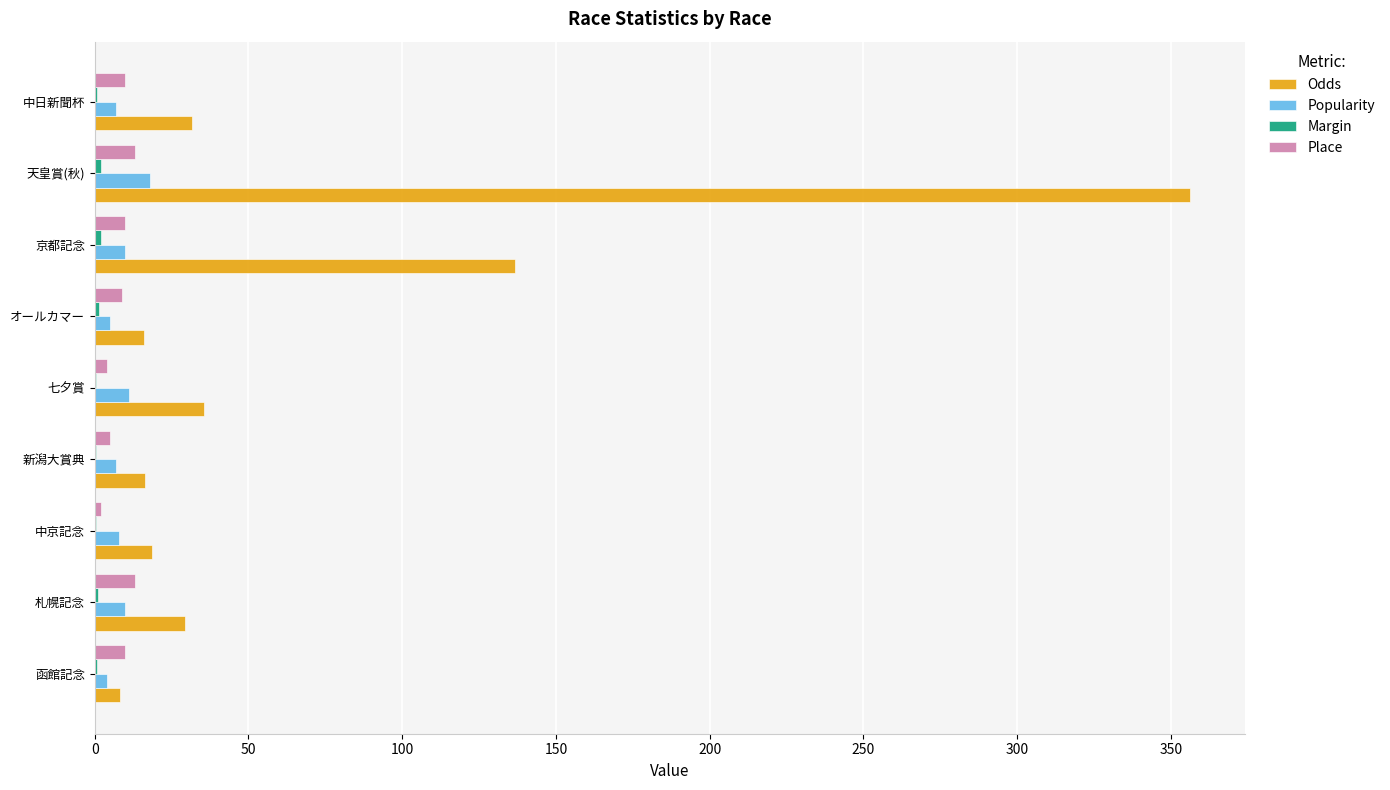

What is the sum of all Odds values?

648.3